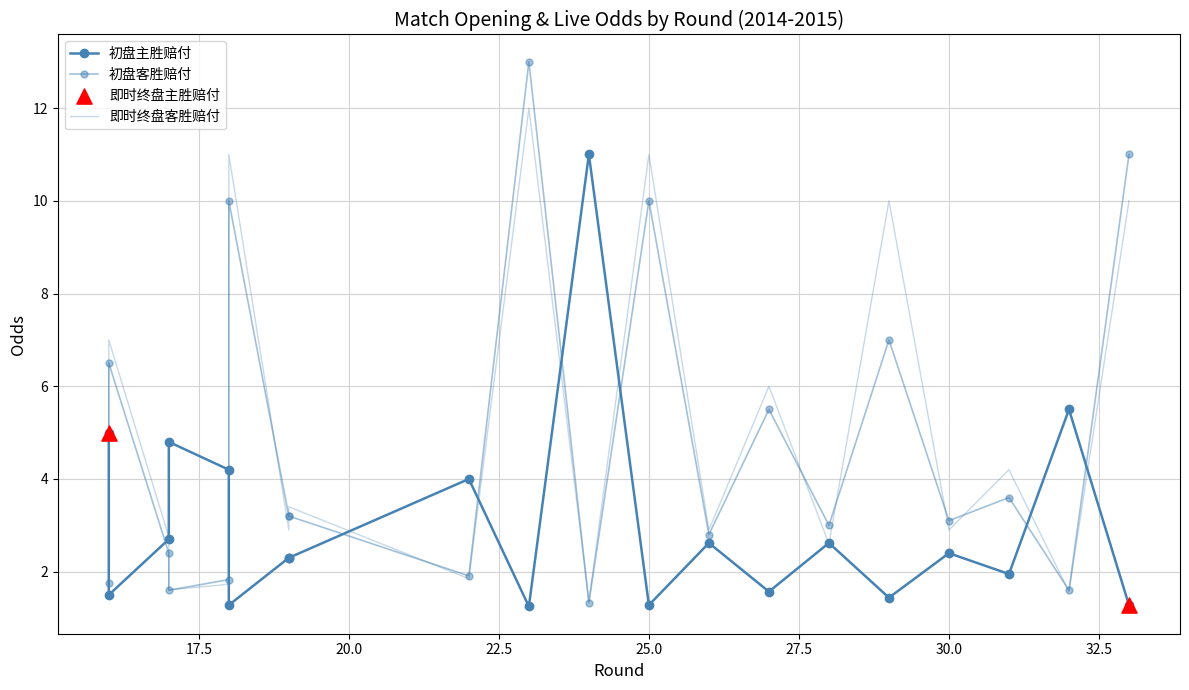

Which series reaches the minimum Y coordinate?

初盘主胜赔付